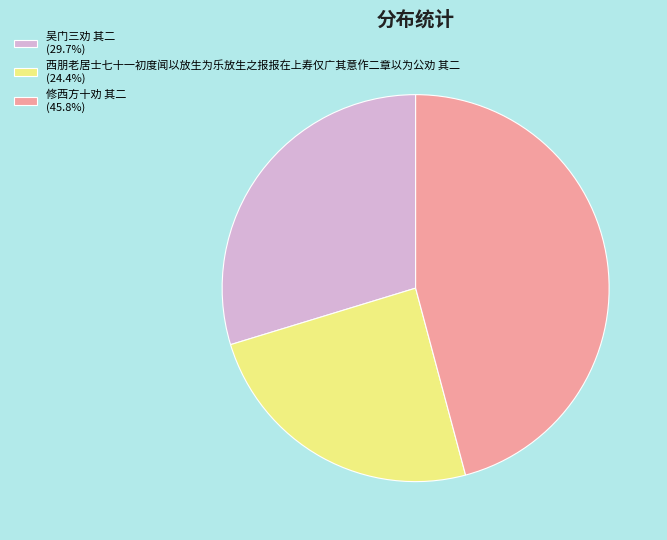

How many slices are in this pie chart?

3